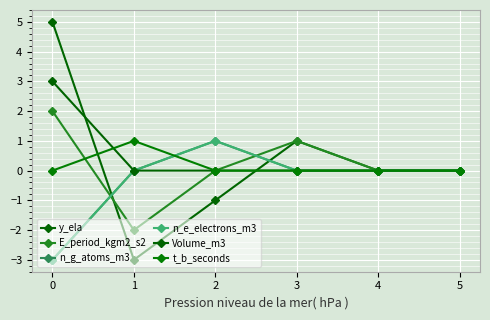

Does the chart have visible grid lines?

Yes